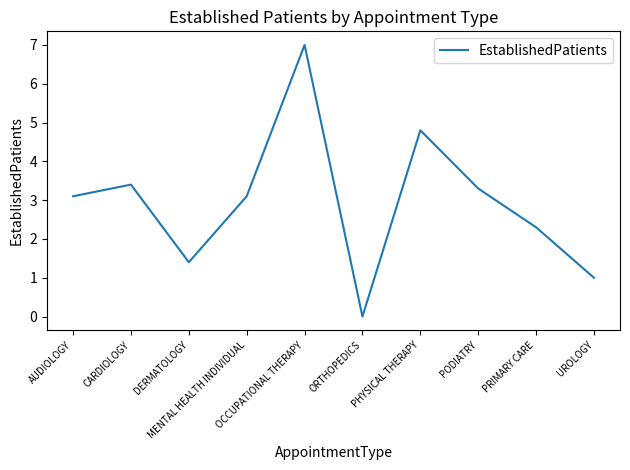

What is the maximum value shown in the chart?

7.0